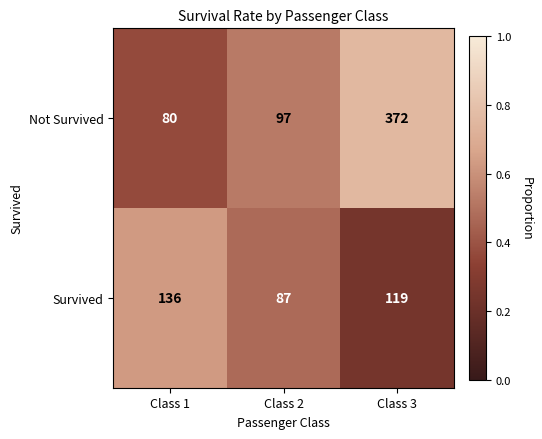

What is the difference between the Survived values at Class 2 and Class 3?

32